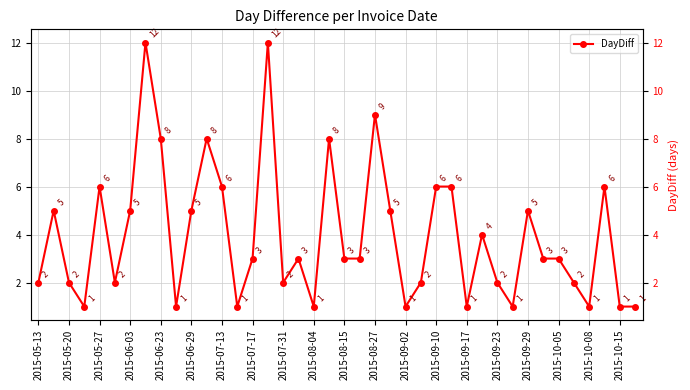

True or false: there are more than 0 points higher than both neighbors.

True